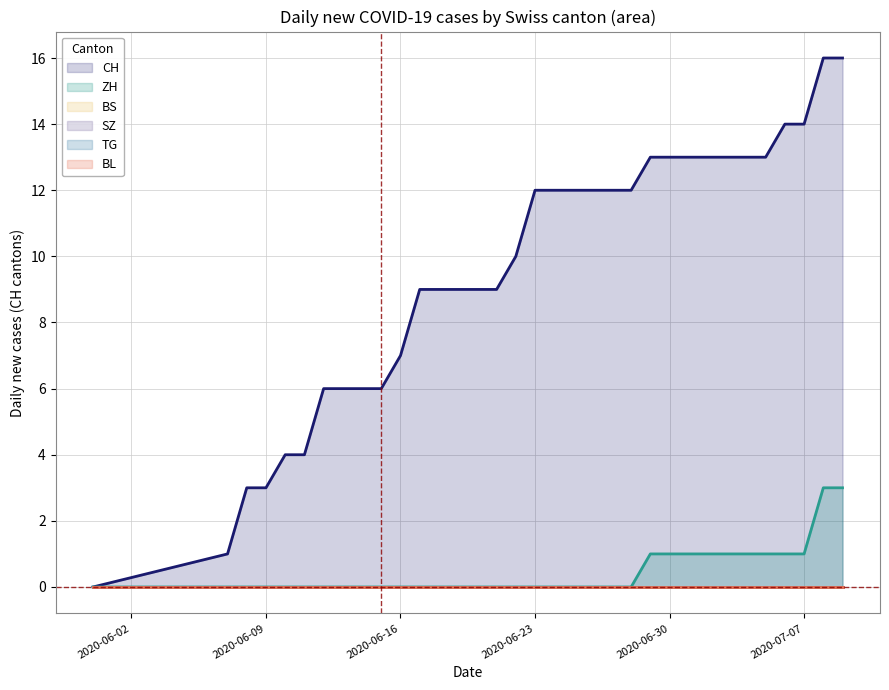

Where does the CH series first go above 12?

2020-06-29